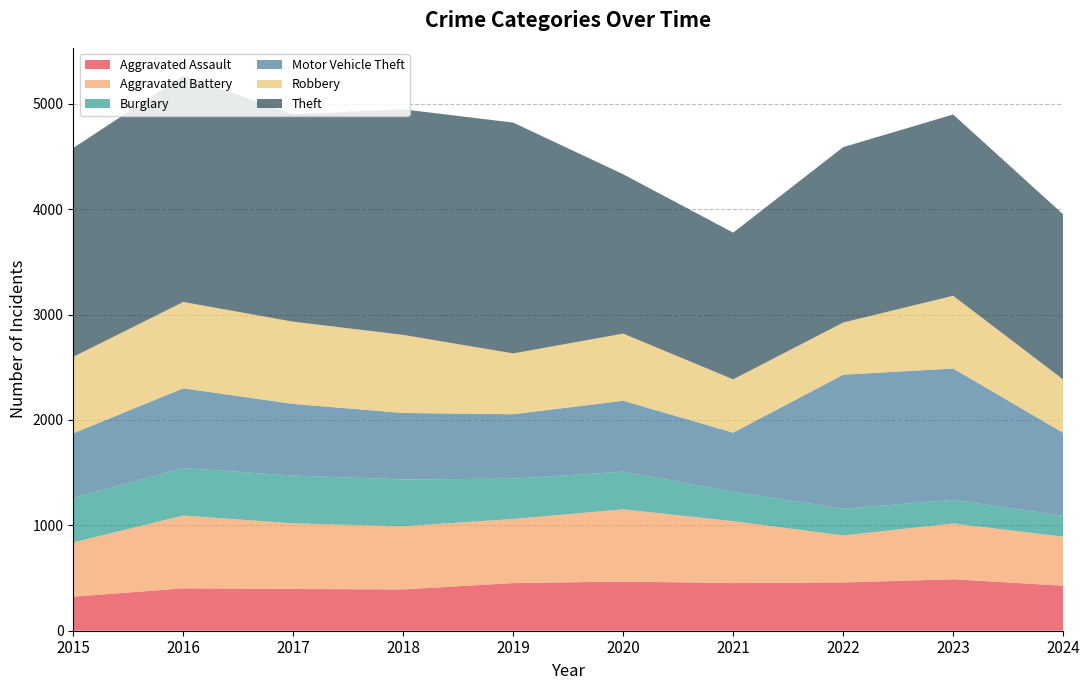

Reading left to right, list all the values displayed in this chart.

Aggravated Assault: 323	402	396	392	452	466	452	458	488	427
Aggravated Battery: 515	691	623	600	608	686	587	446	530	465
Burglary: 421	451	453	443	383	357	280	253	224	197
Motor Vehicle Theft: 614	756	680	631	611	673	560	1272	1246	789
Robbery: 726	819	780	741	577	637	506	495	690	506
Theft: 1981	2148	1968	2140	2190	1512	1392	1664	1720	1567